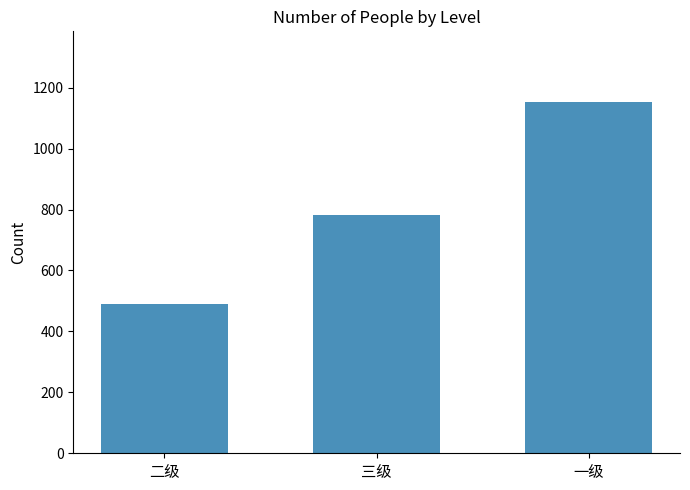

Does the chart contain any negative values?

No